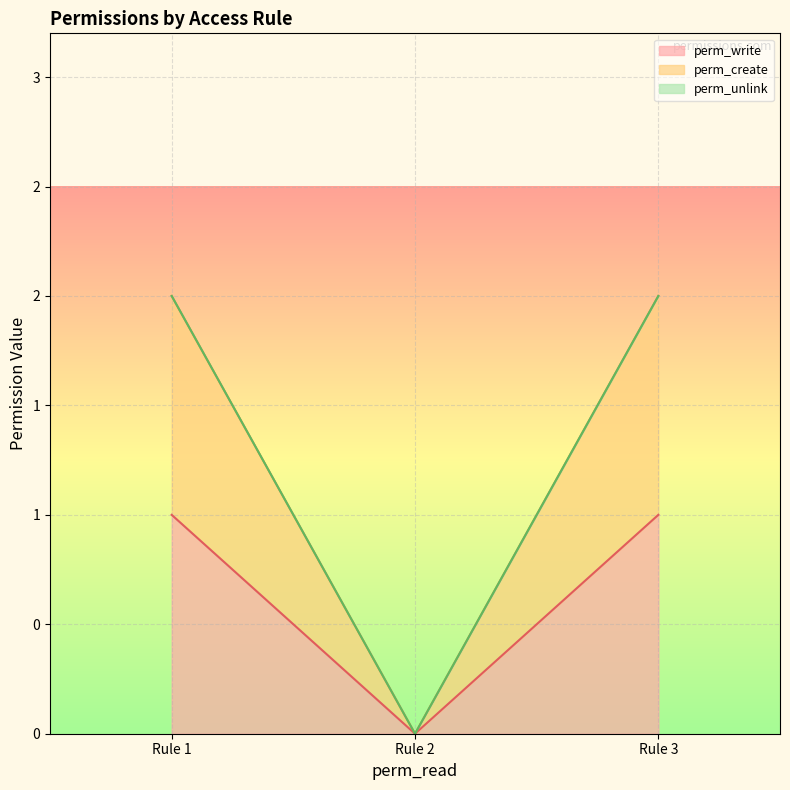

Which series has the largest total across all categories?

perm_create